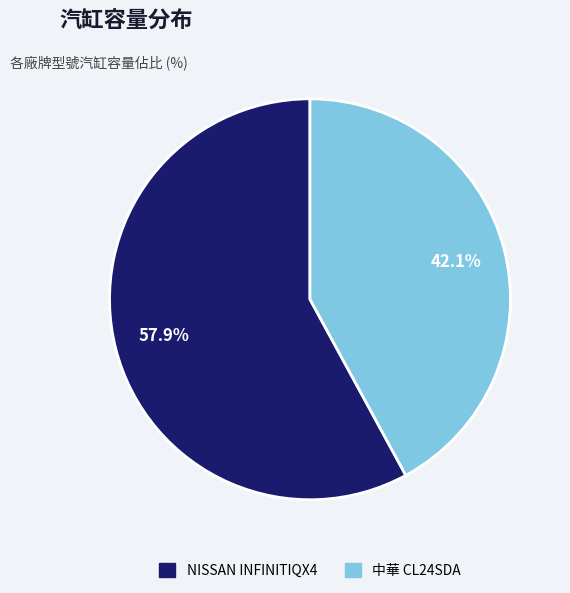

Which has a higher value, NISSAN INFINITIQX4 or 中華 CL24SDA?

NISSAN INFINITIQX4